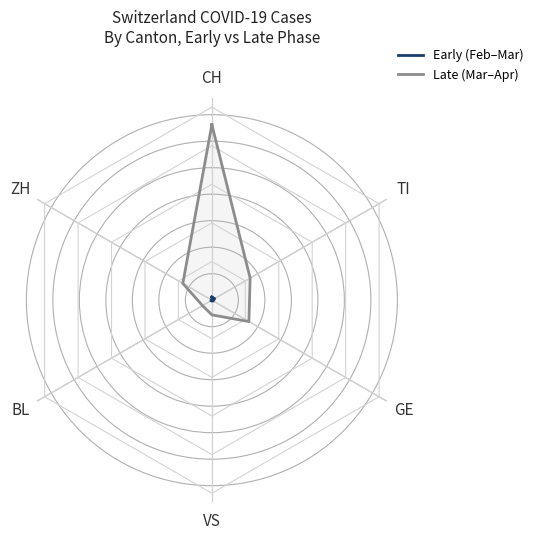

How many interior local valleys does the Late (Mar–Apr) series have?

1